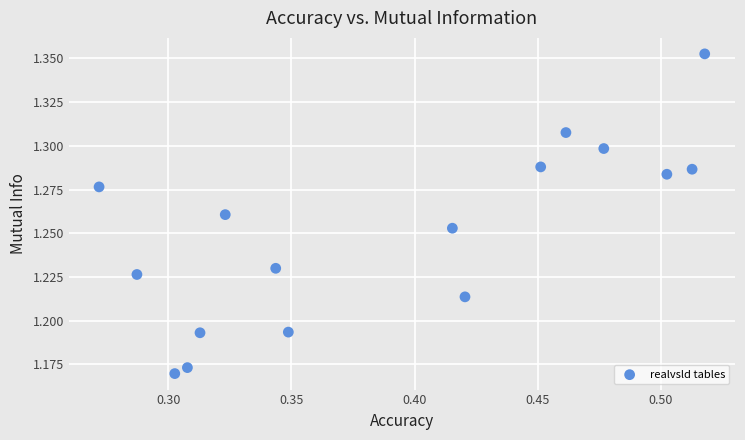

How many points are shown in the scatter plot?

16